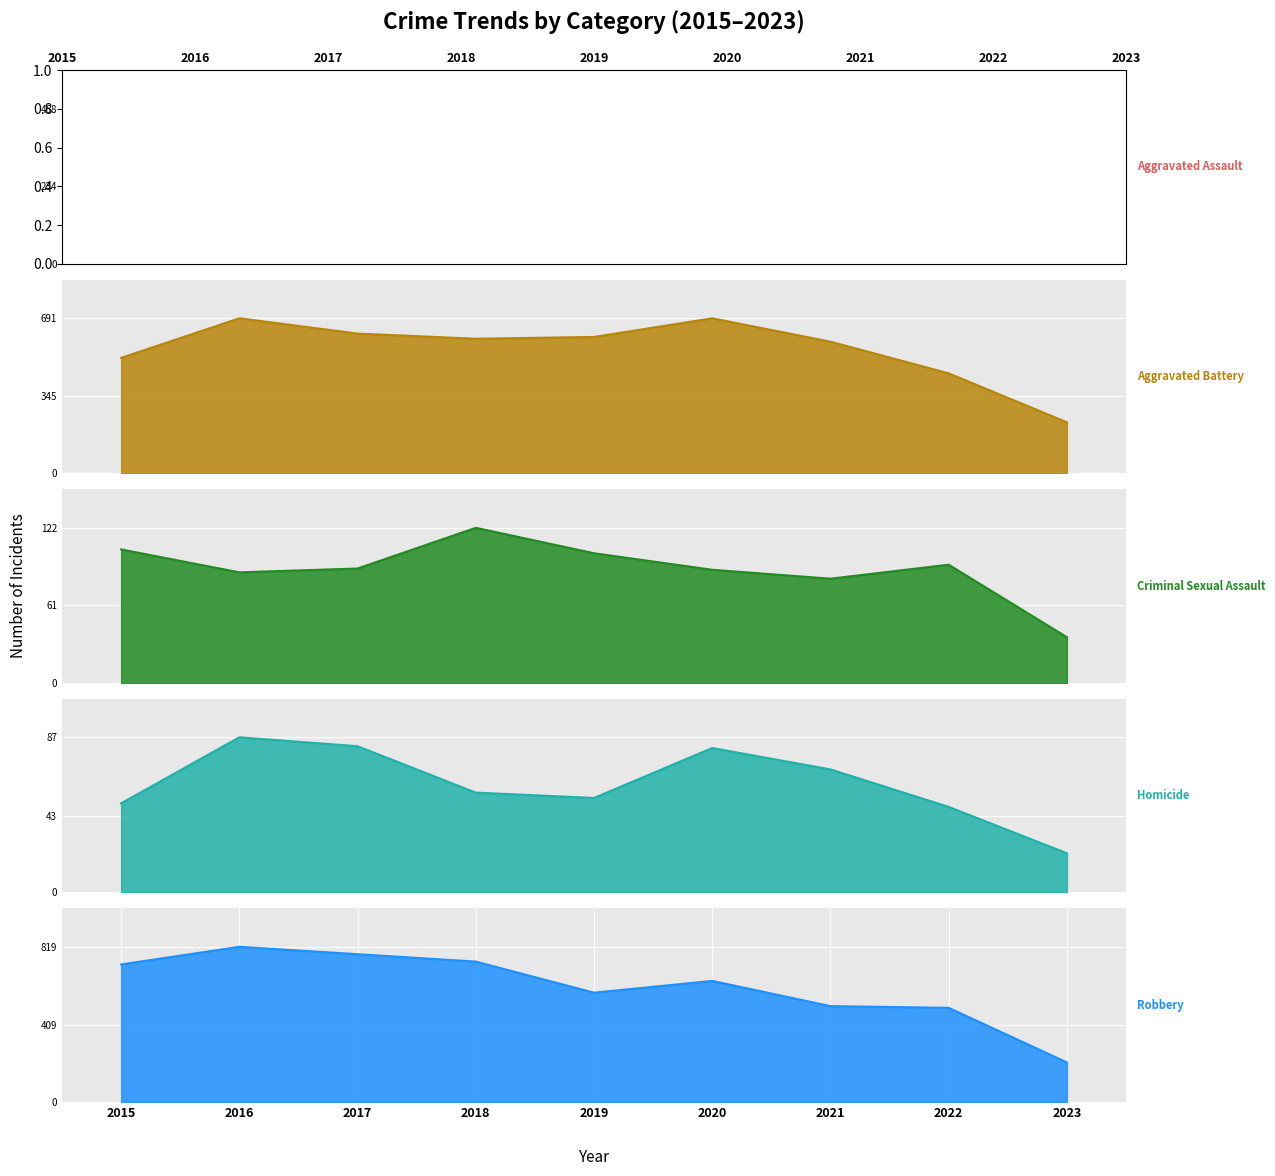

Is it true that Aggravated Battery equals 515 at 2015?

True